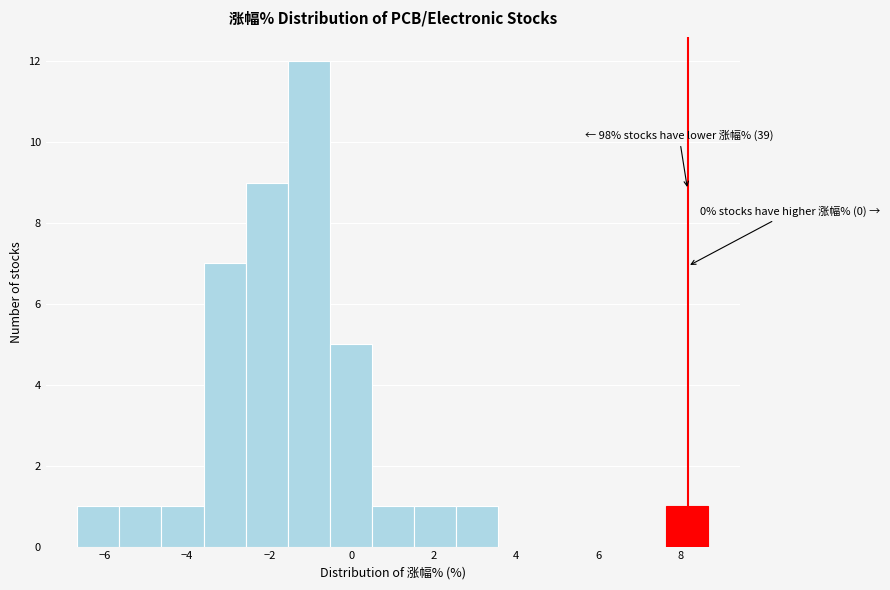

Over which range of the x-axis is the bar tallest?

-1.6 to -0.6